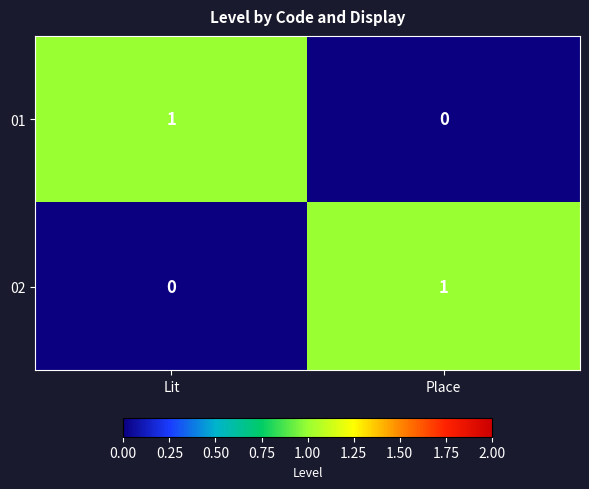

How many categories are shown in the chart?

2